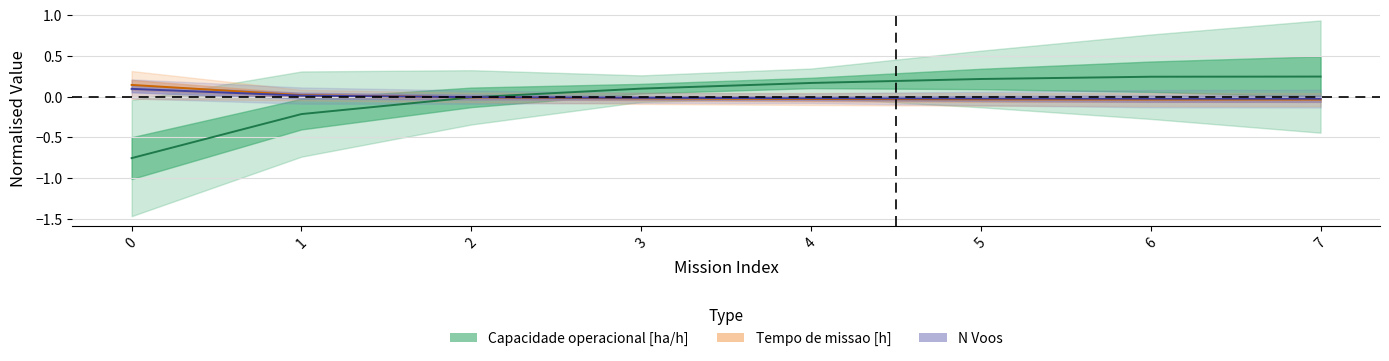

What is the maximum value for Tempo de missao [h]?

0.1